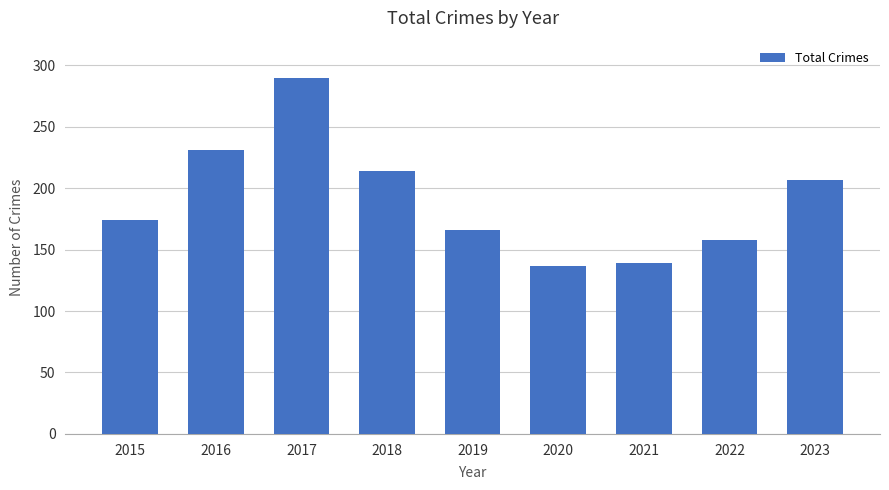

Reading left to right, list all the values displayed in this chart.

2015=174	2016=231	2017=290	2018=214	2019=166	2020=137	2021=139	2022=158	2023=207